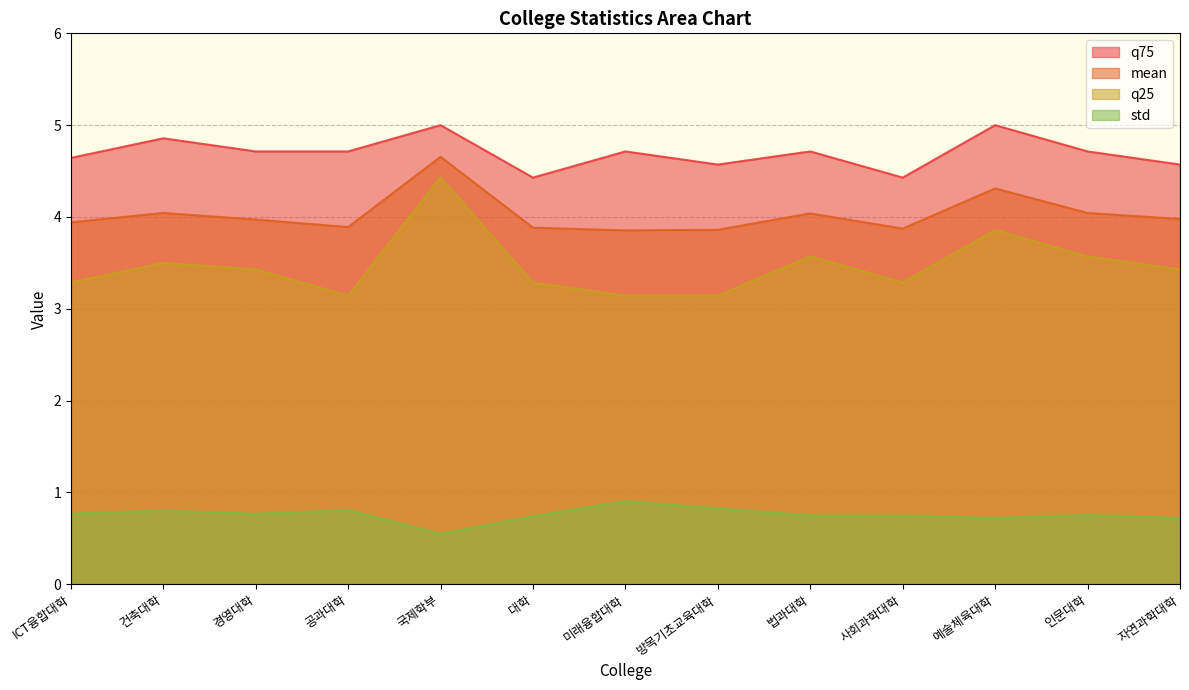

Which series has the widest spread of values?

q25